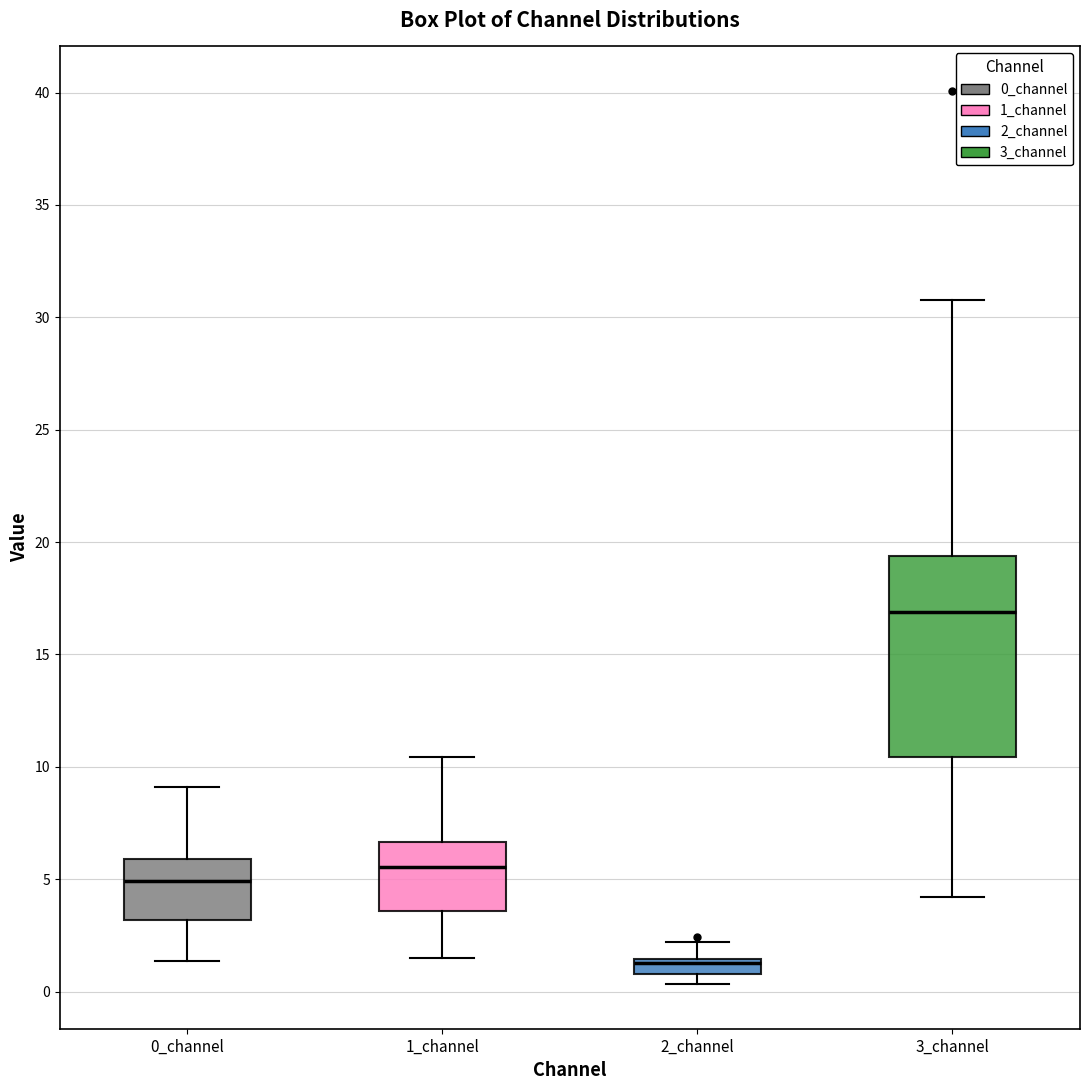

Which box has the lowest median line?

2_channel